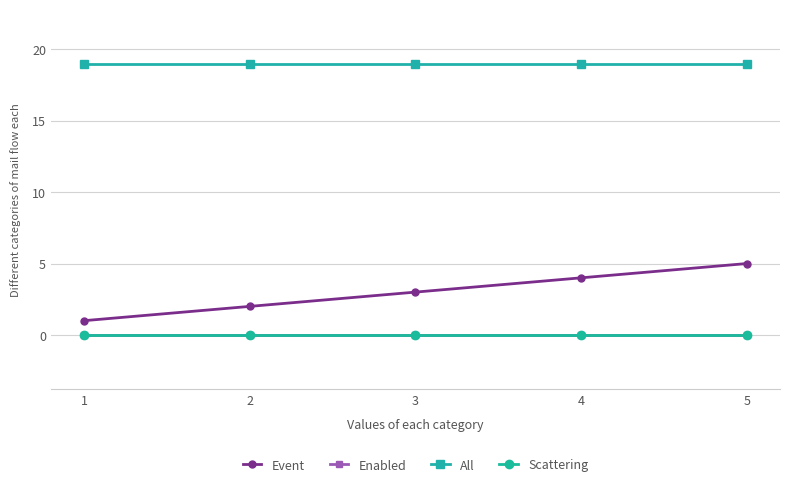

Which series changed the most between 4 and 5?

Event